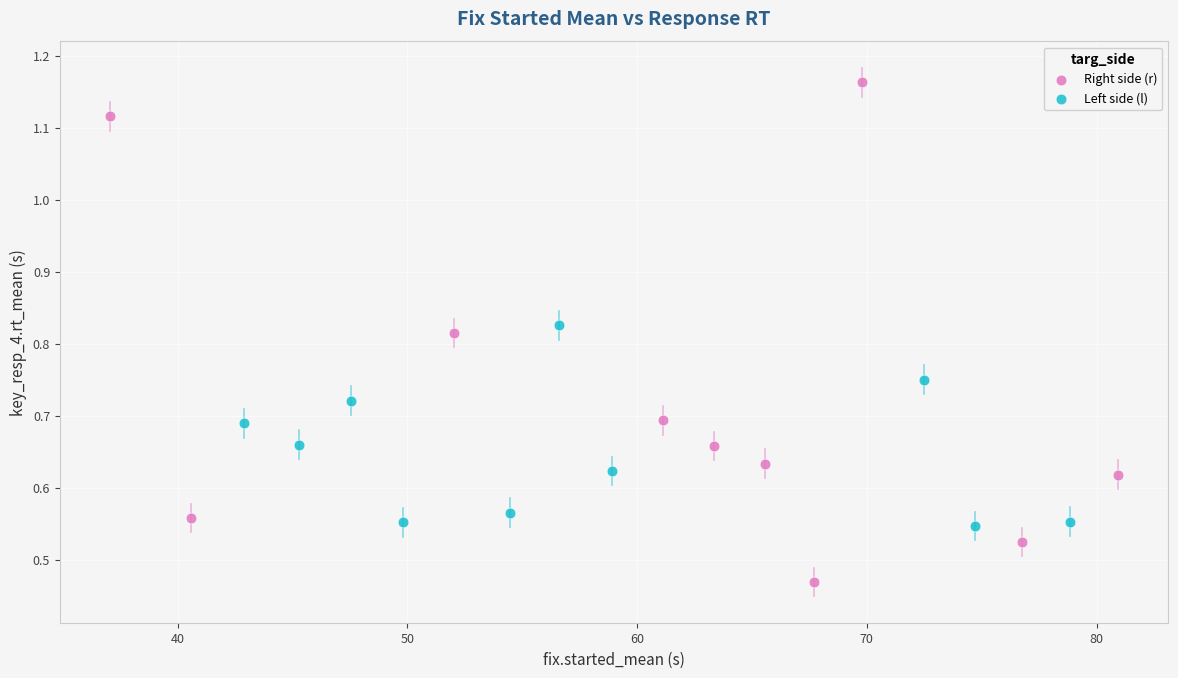

Which series contains the lowest Y value?

Right side (r)